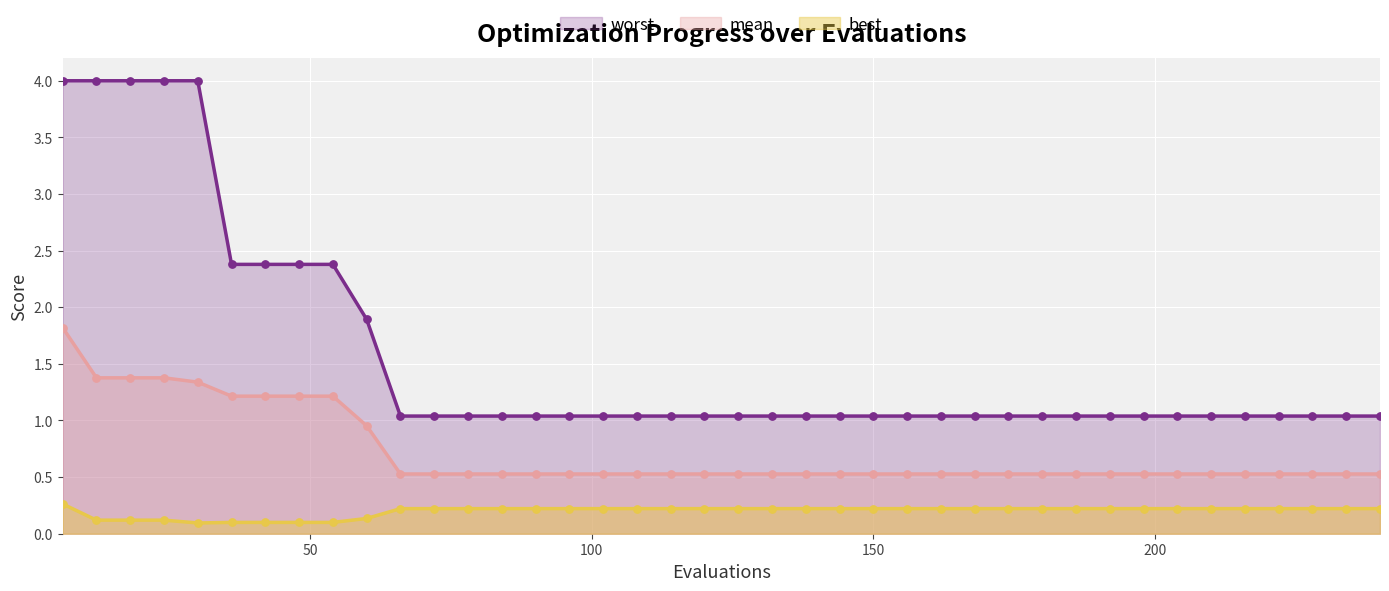

Which series reaches the minimum Y coordinate?

best